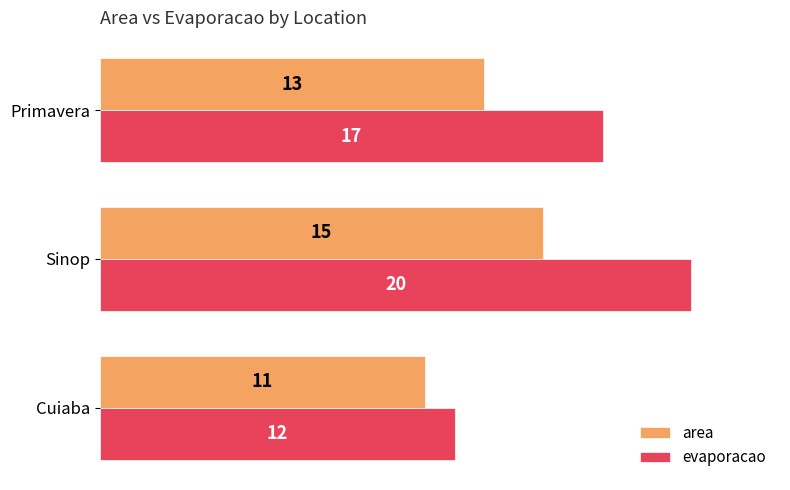

Which series has the widest spread of values?

evaporacao